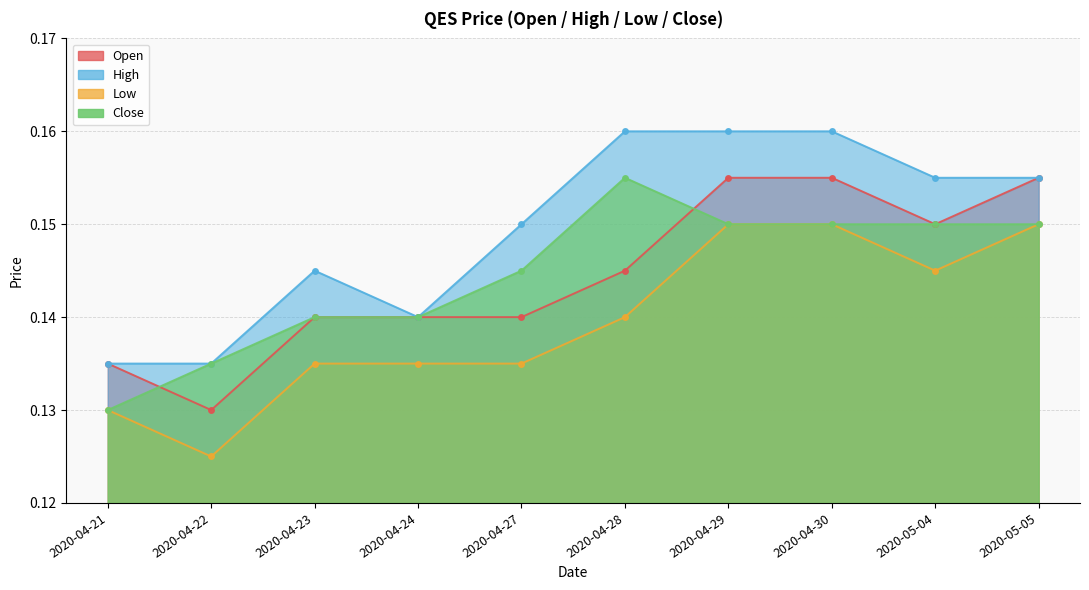

What is the maximum value shown in the chart?

0.2